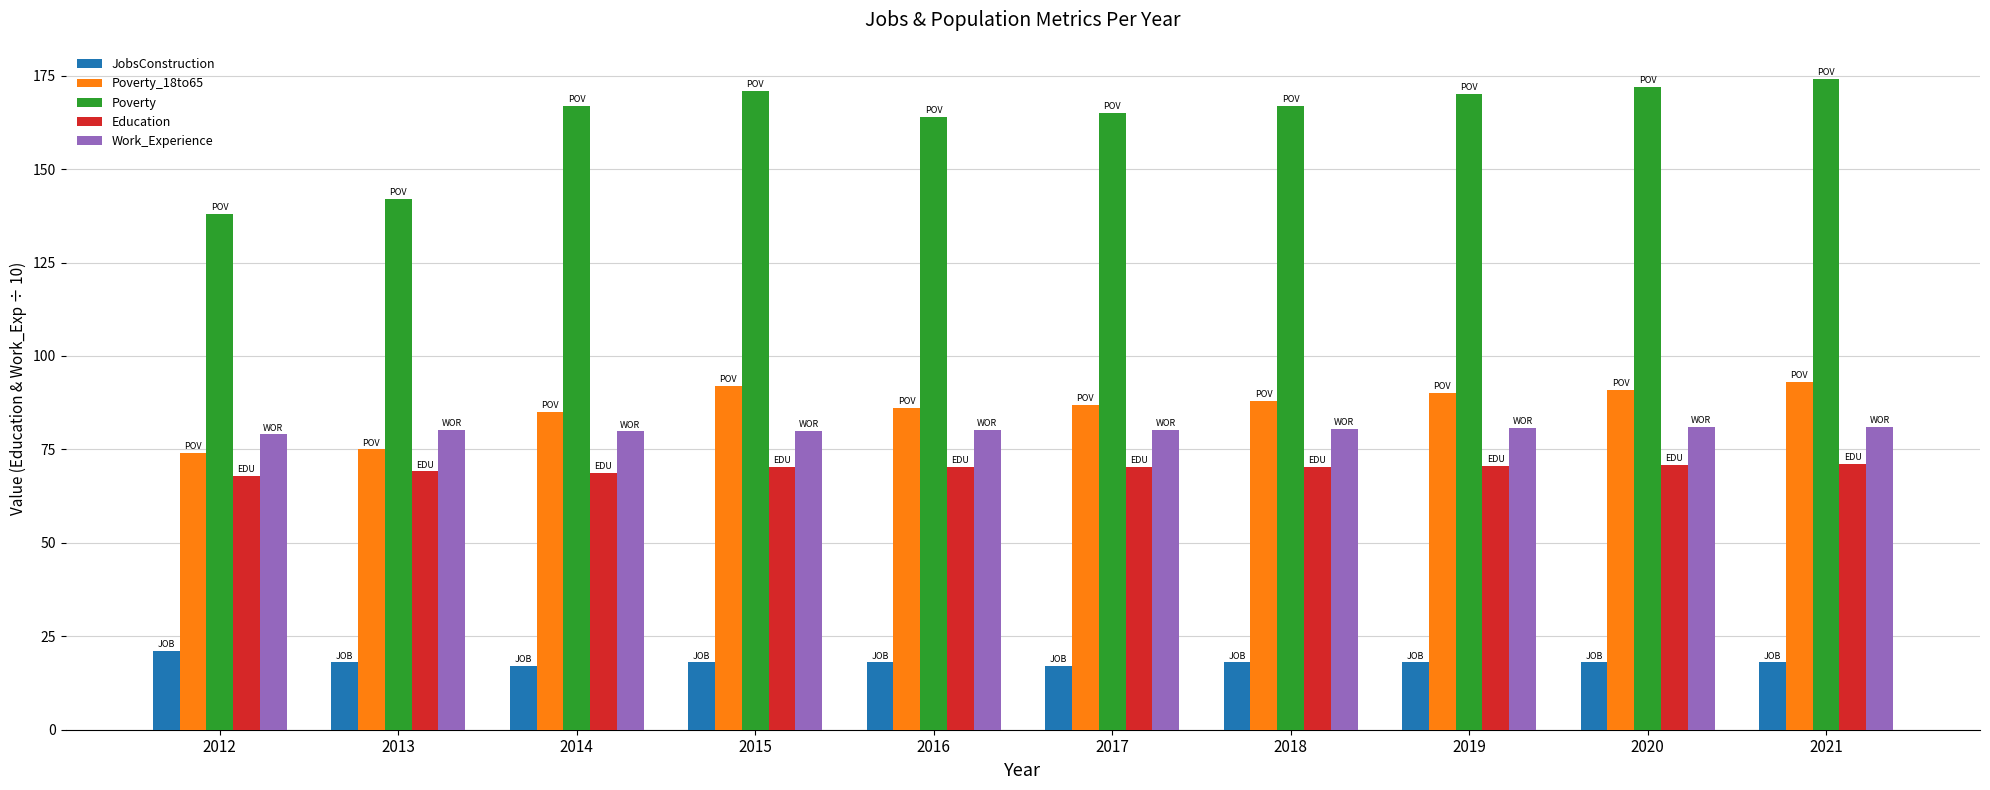

Does the chart contain any negative values?

No